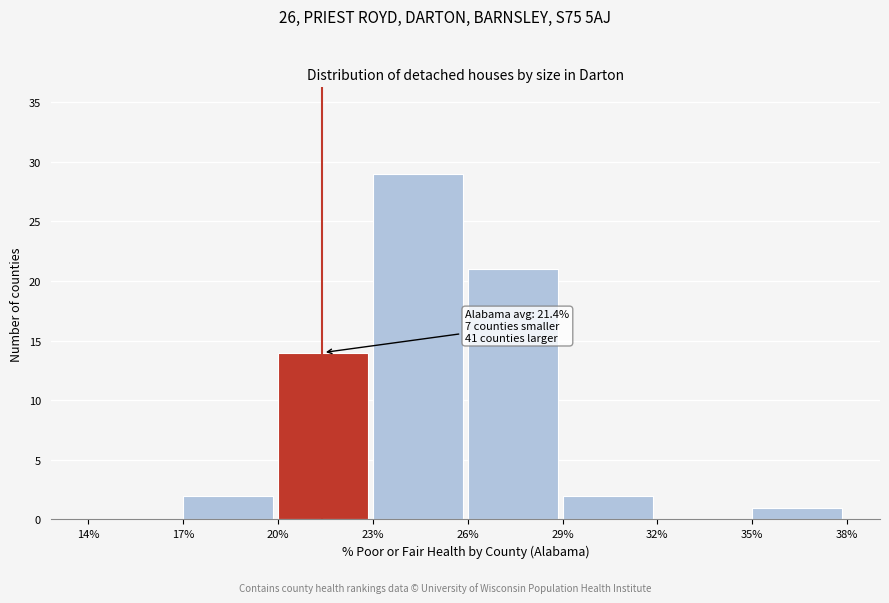

Which range on the x-axis has the tallest bar?

23% to 26%